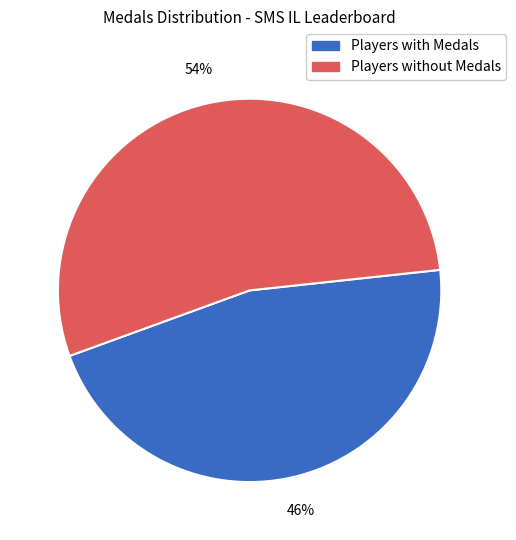

How many segments does this pie chart have?

2